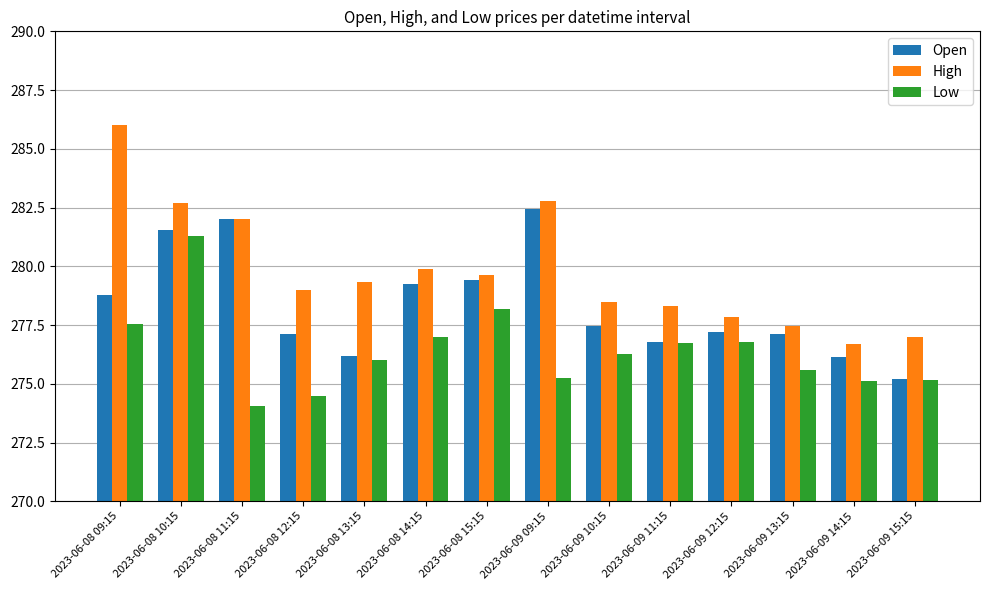

What is the total value across all series at 2023-06-08 11:15?

838.0